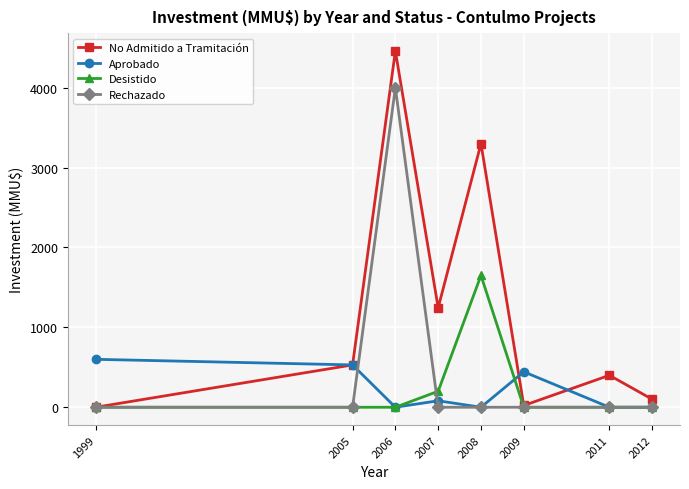

How many series are shown in this chart?

4